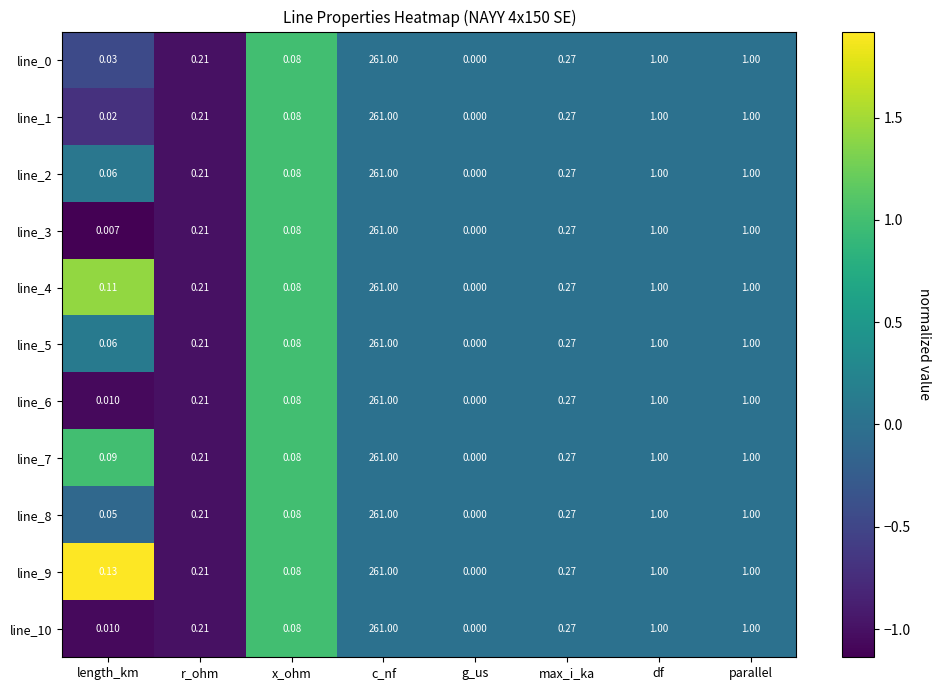

Is the value of line_3 at max_i_ka greater than the value of line_8 at df?

No